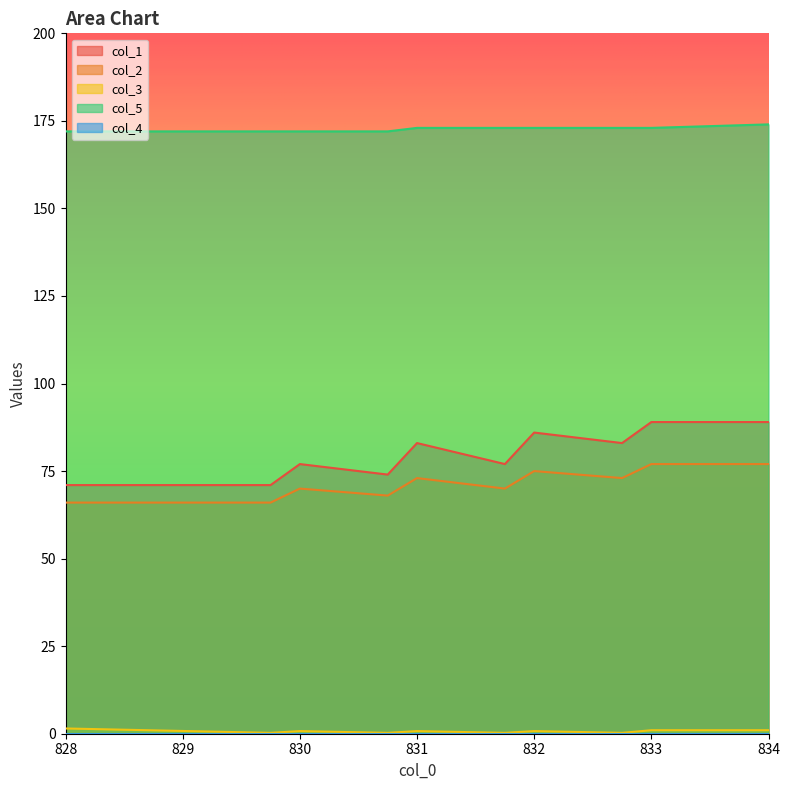

What is the lowest value of the col_1 series?

71.0